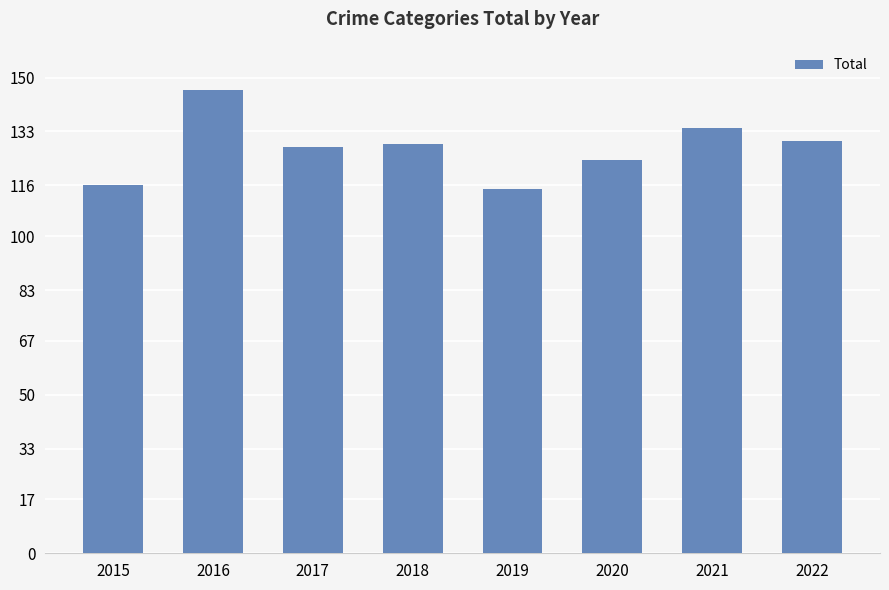

What is the difference between the values at 2019 and 2021?

19